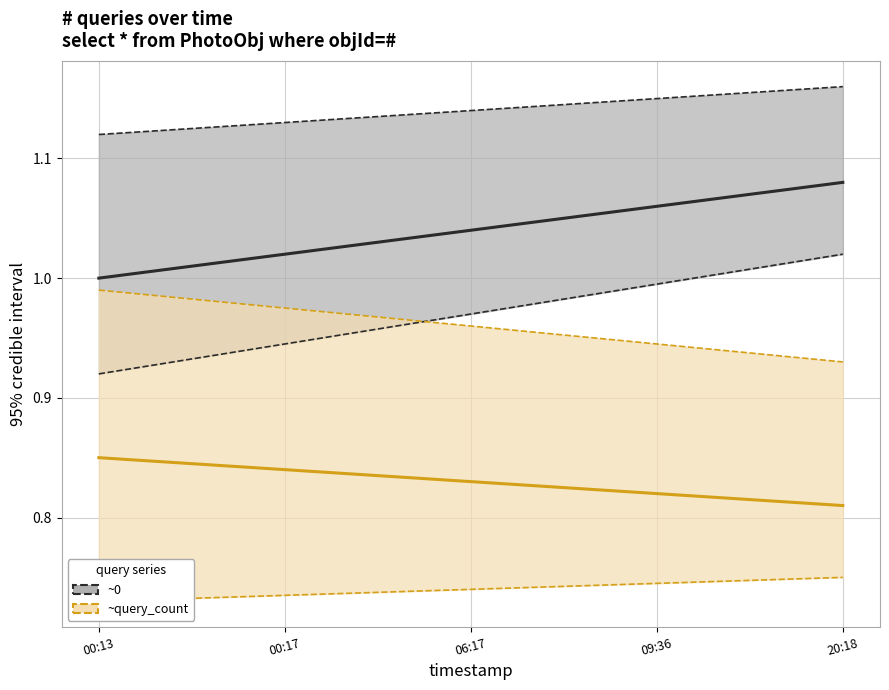

What is the value of the ~query_count upper point at the 1st from the left?

1.0